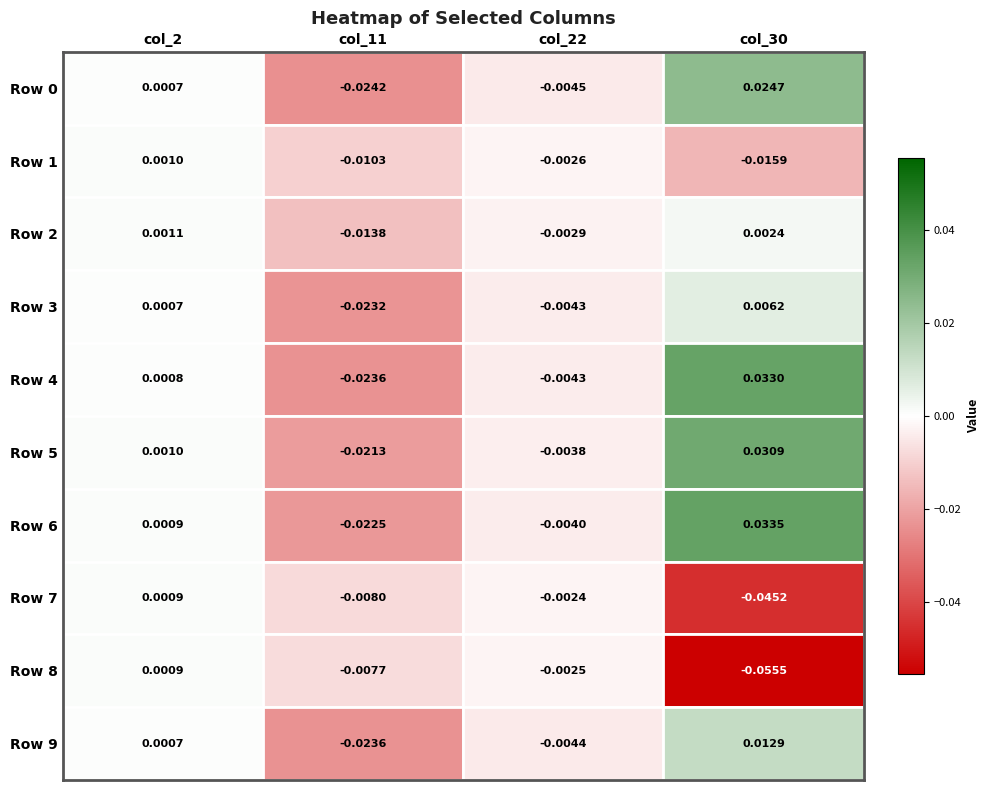

How many distinct data groups are displayed?

10